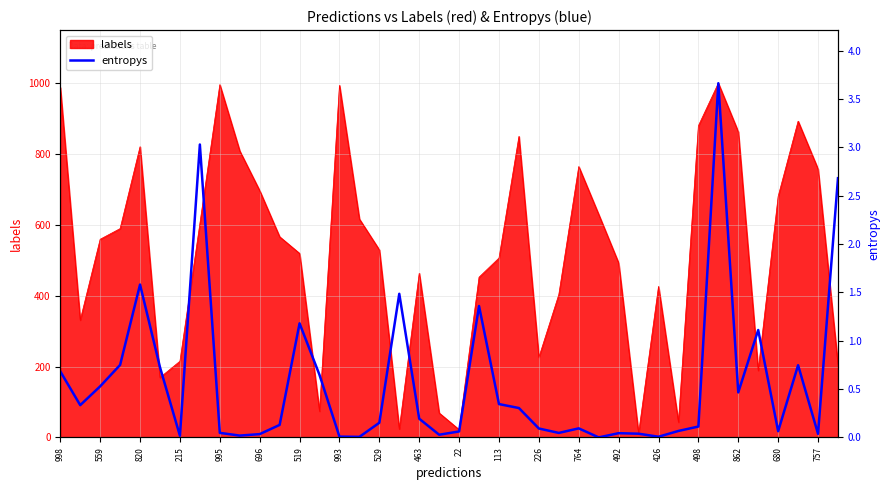

Is it true that labels equals 1314 at 757?

False